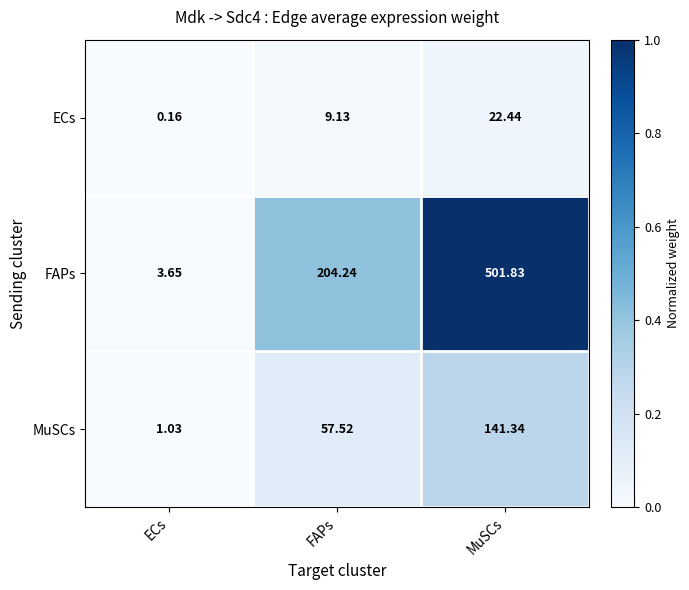

Between ECs and MuSCs, which series saw the biggest shift?

FAPs